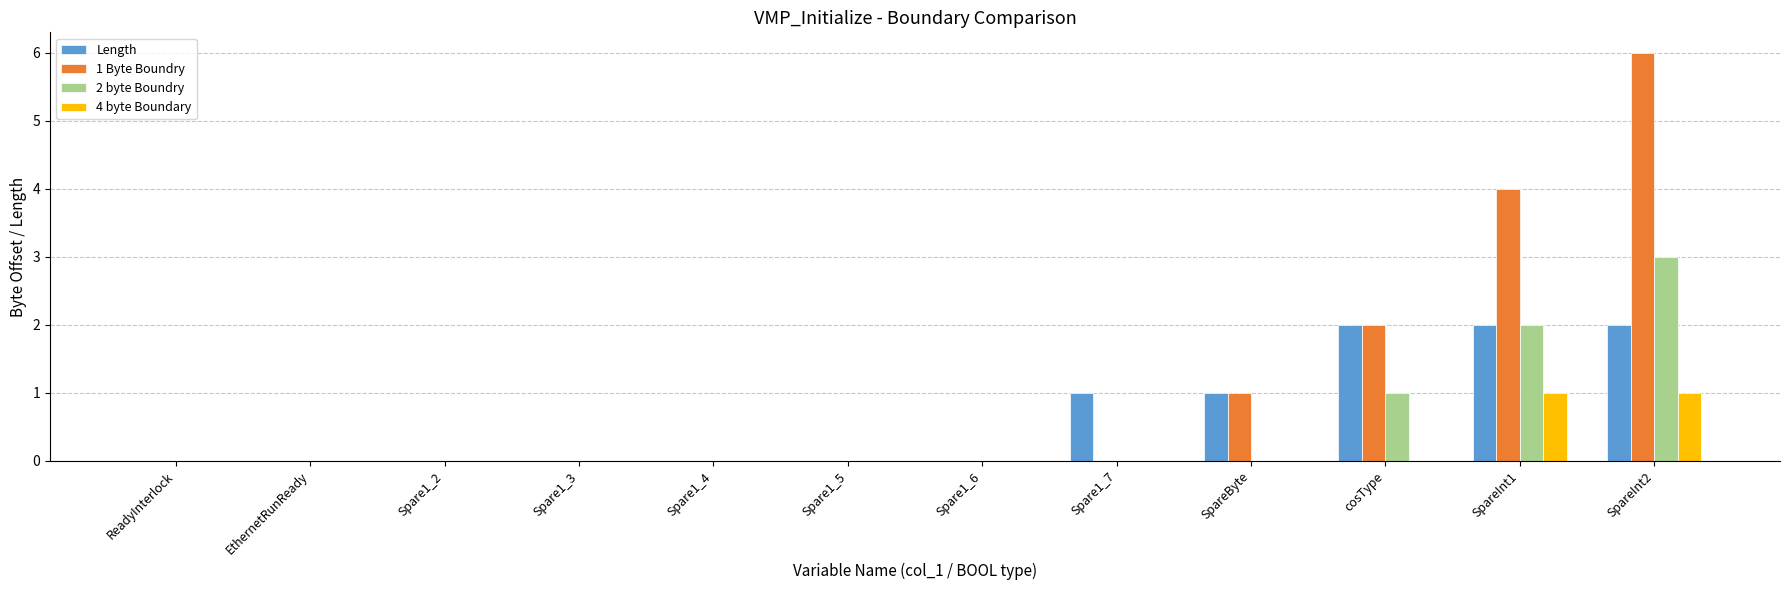

Which series has the largest total across all categories?

1 Byte Boundry